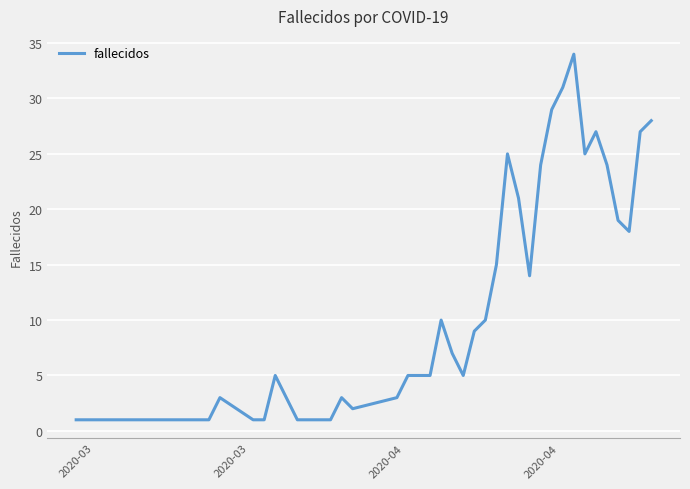

What is the difference between the maximum and minimum values?

33